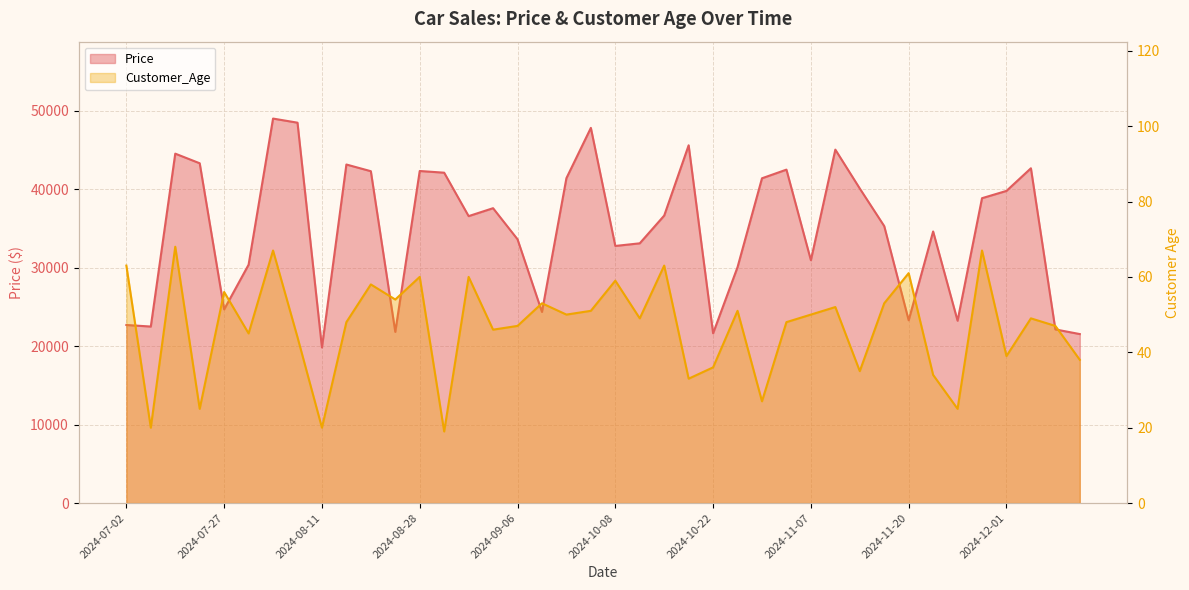

At which category does the chart reach its minimum across all series?

2024-08-29